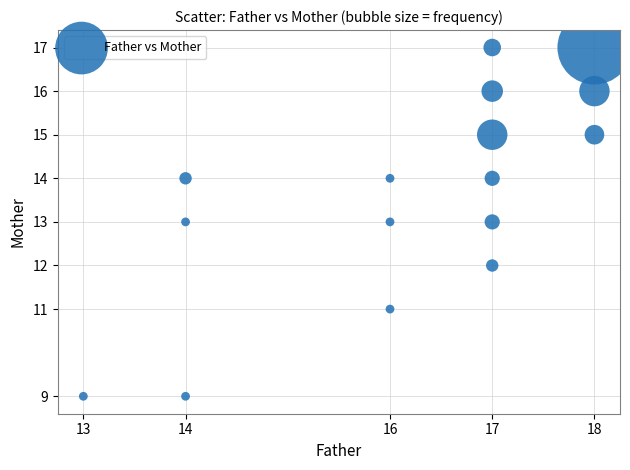

What is the range of X values (max minus min)?

5